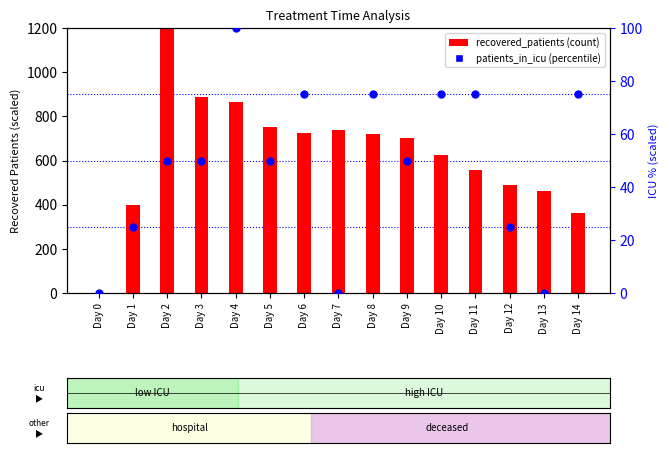

Which series has the widest spread of Y values?

recovered_patients